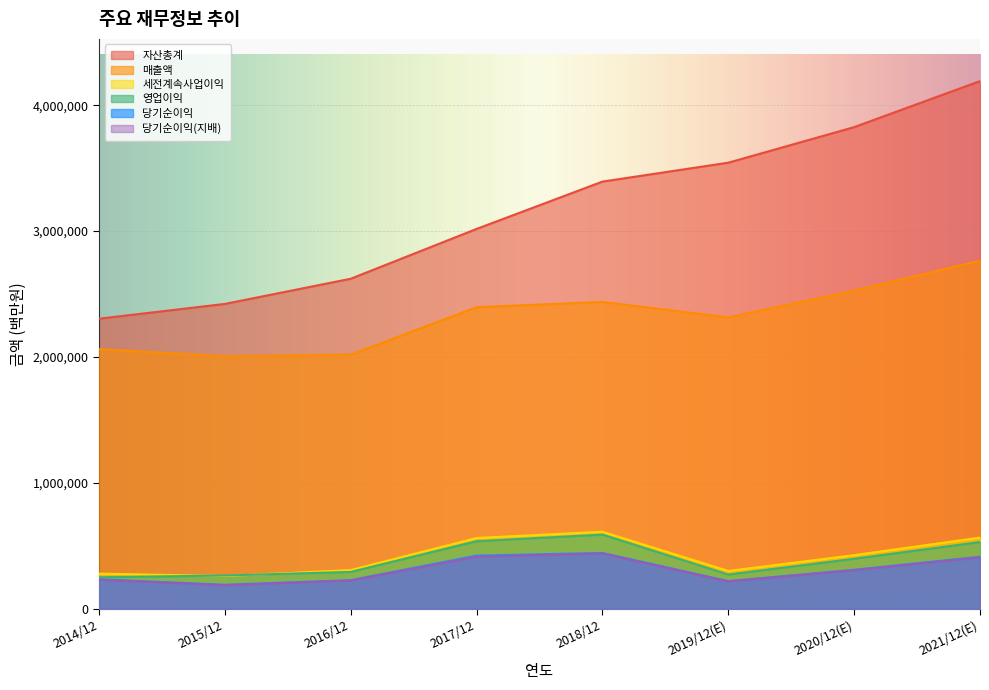

Rank the categories by 당기순이익 value from lowest to highest.

2015/12, 2019/12(E), 2016/12, 2014/12, 2020/12(E), 2021/12(E), 2017/12, 2018/12